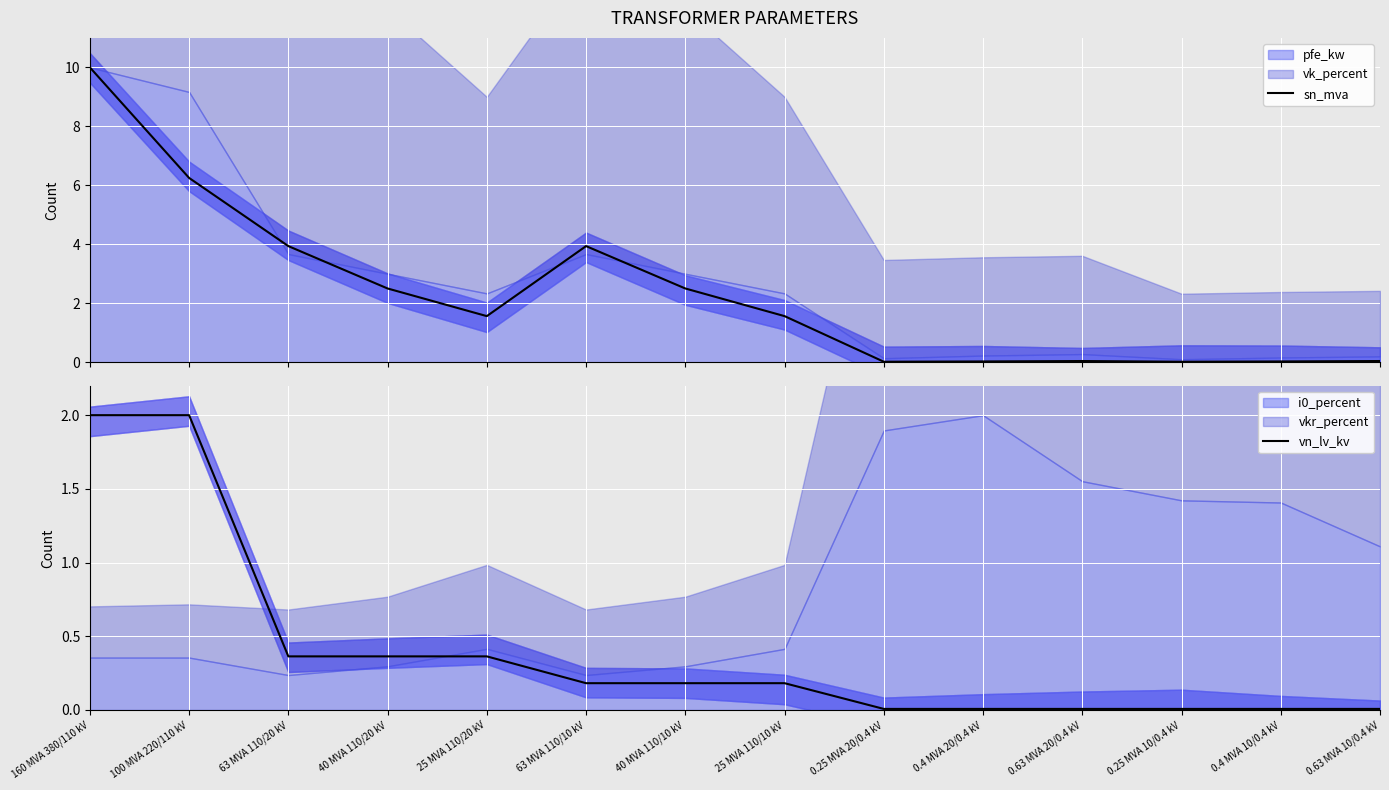

Which series has the largest range (max minus min)?

sn_mva